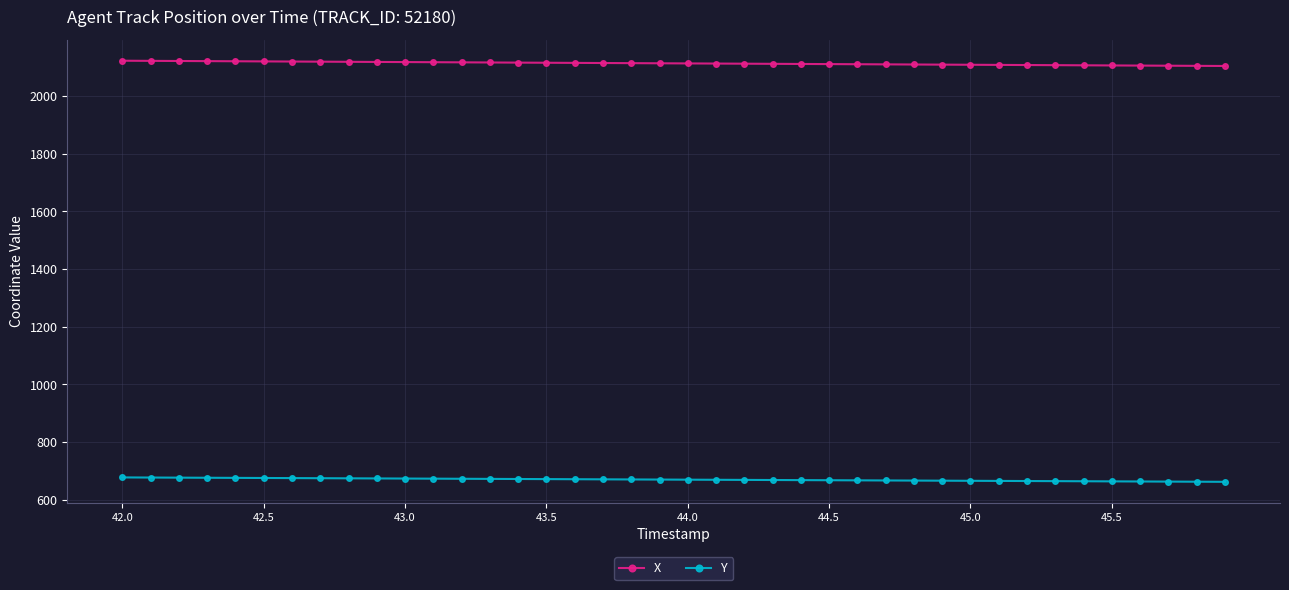

What is the value of the X point at the 6th from the left?

2120.1